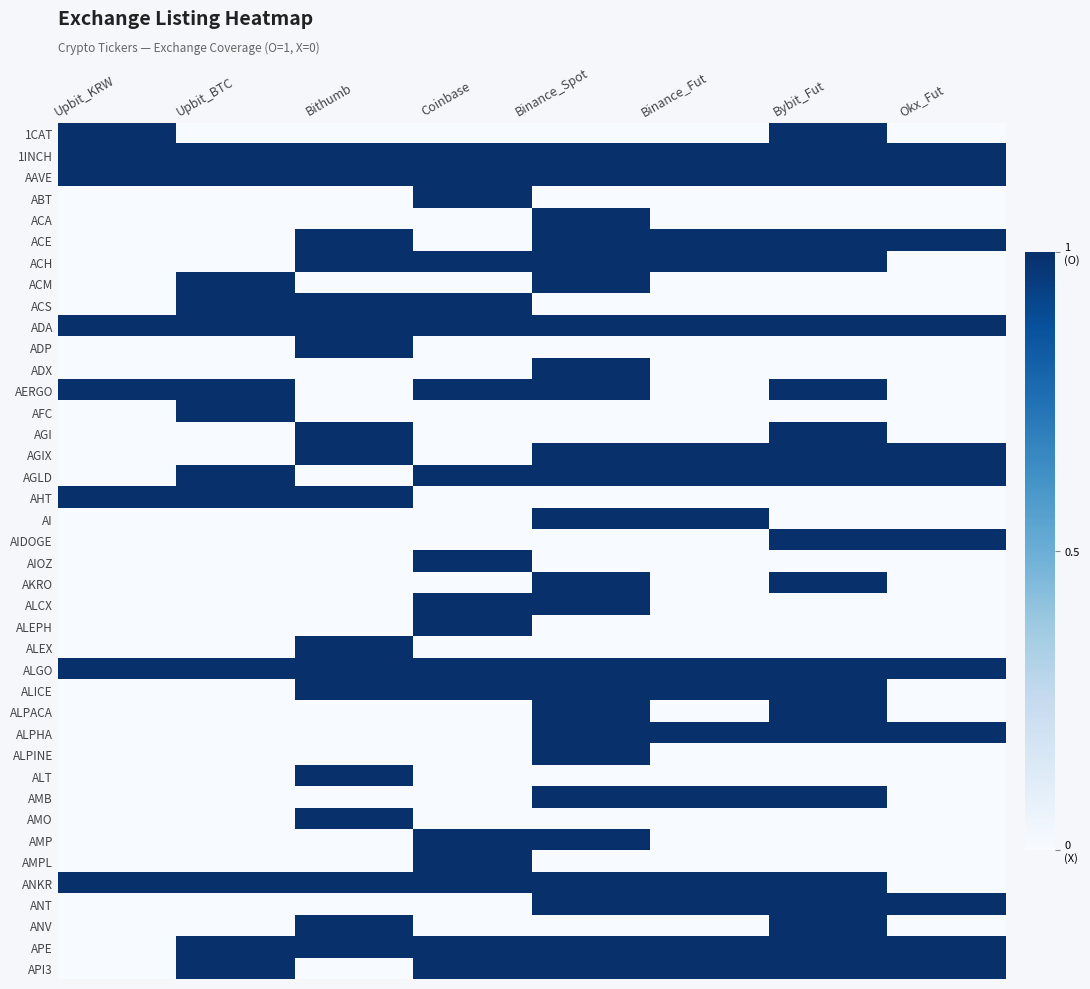

What is the maximum value shown in the chart?

1